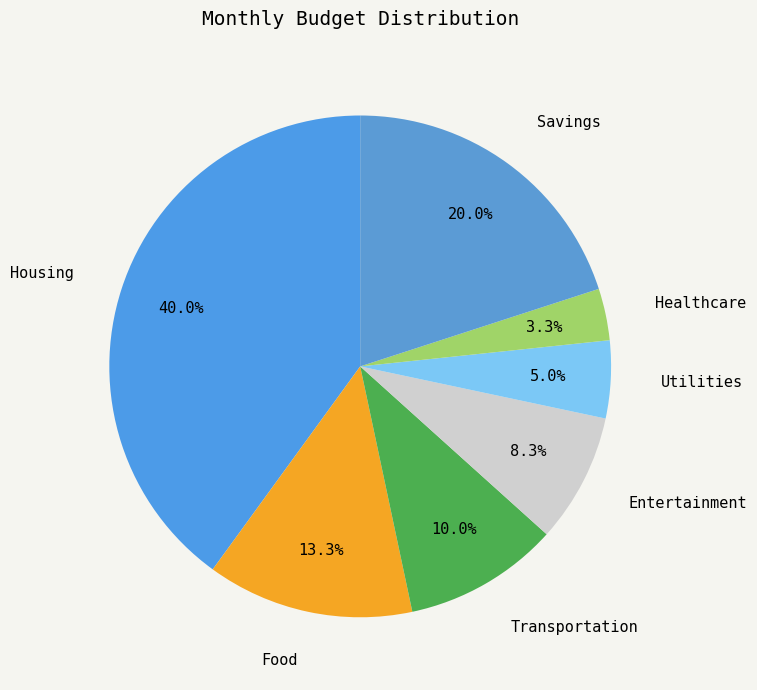

Is it true that Food is 23% of the pie?

False